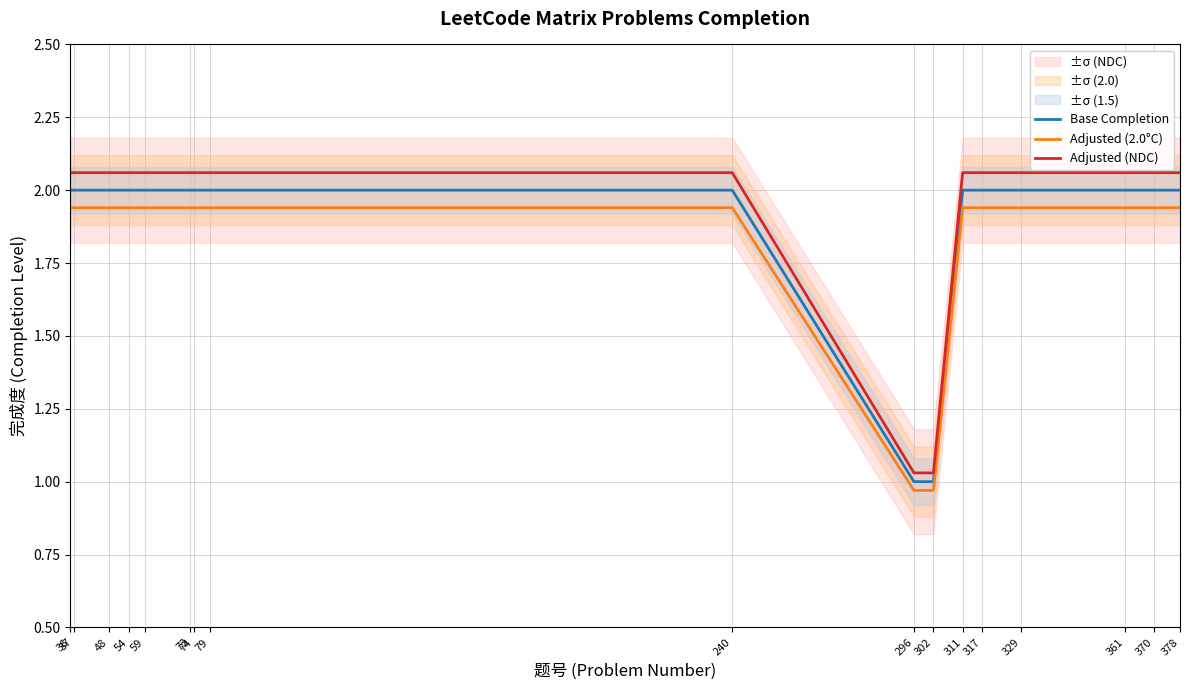

Which series has the largest range (max minus min)?

Adjusted (NDC)